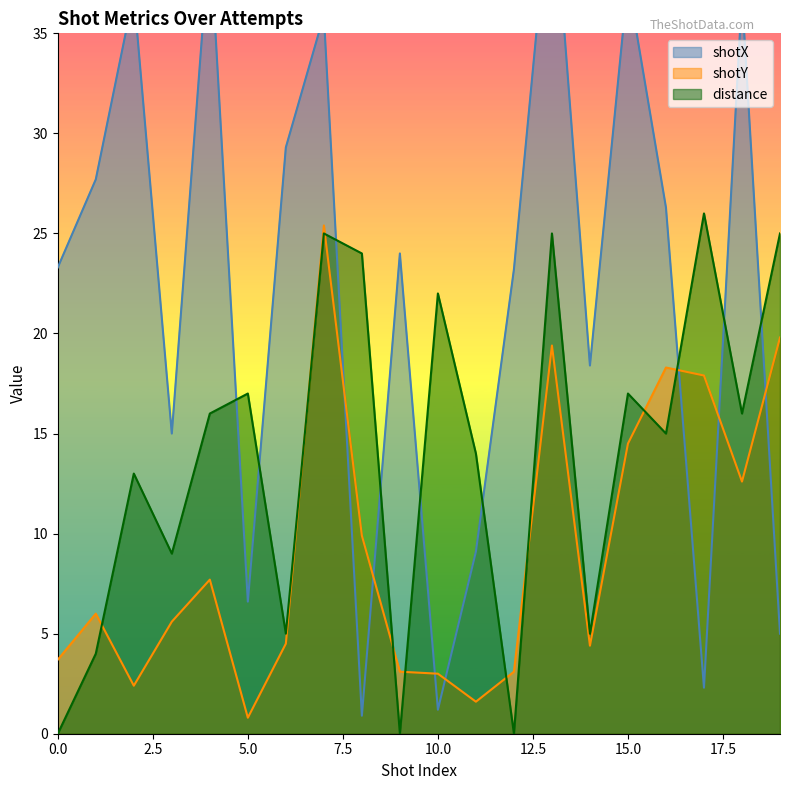

How many data points does each series have?

20